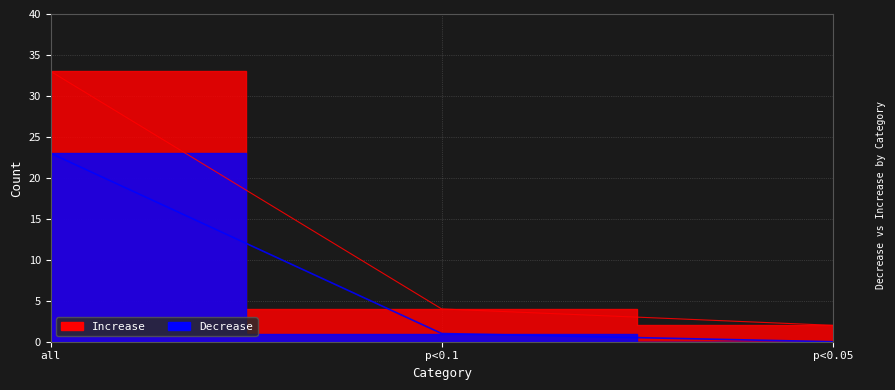

Reading left to right, extract all data points from this chart.

Decrease: 23	1	0
Increase: 33	4	2